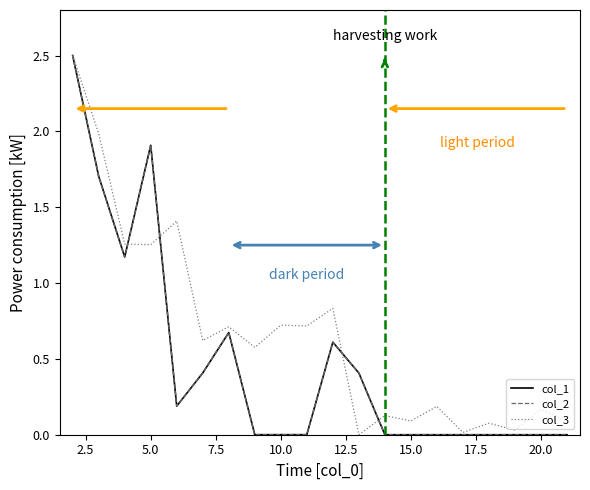

How many lines are shown in the chart?

3